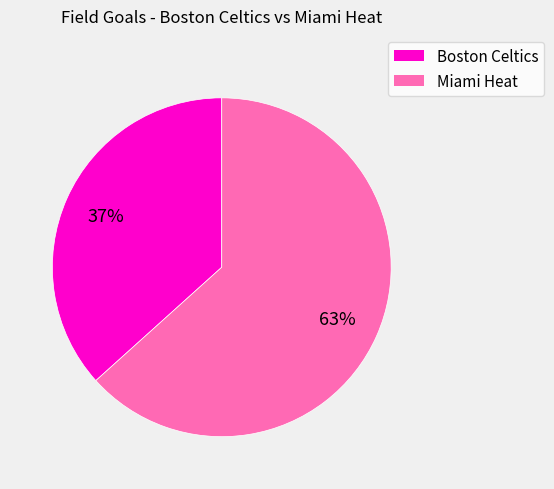

Between Miami Heat and Boston Celtics, which is larger?

Miami Heat